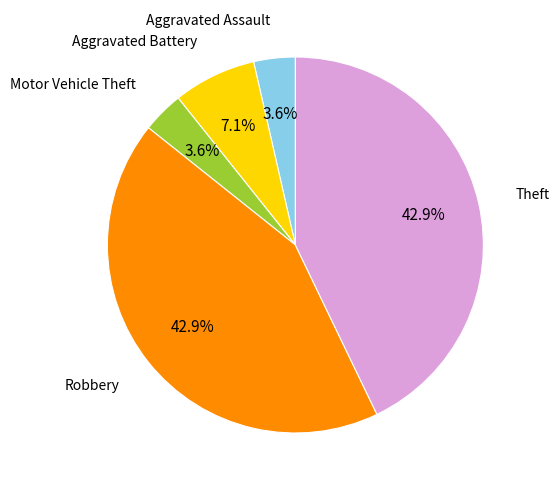

Is there any slice that represents more than half of the pie?

No